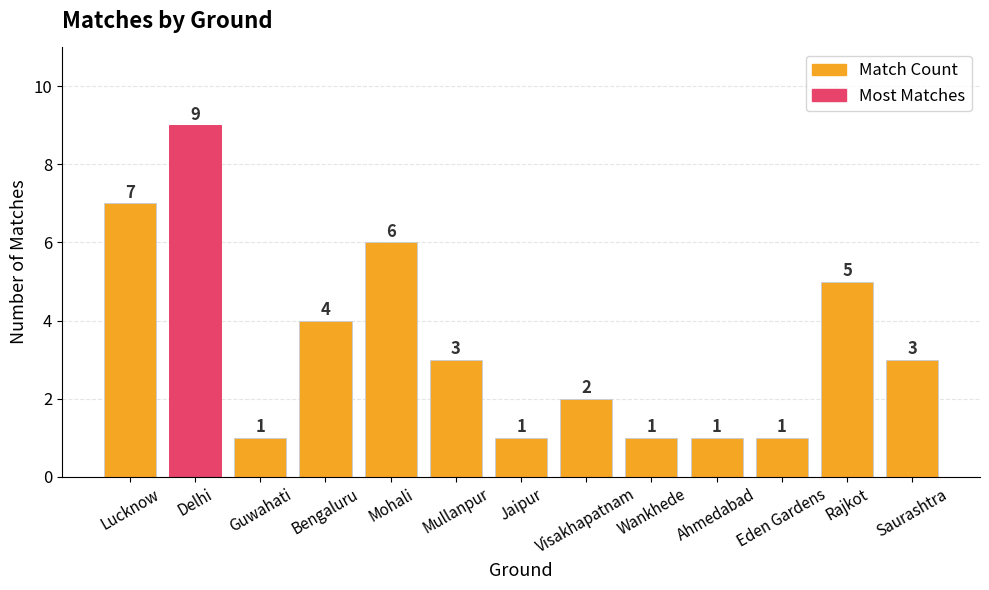

True or false: the data shows 9 at Delhi.

True